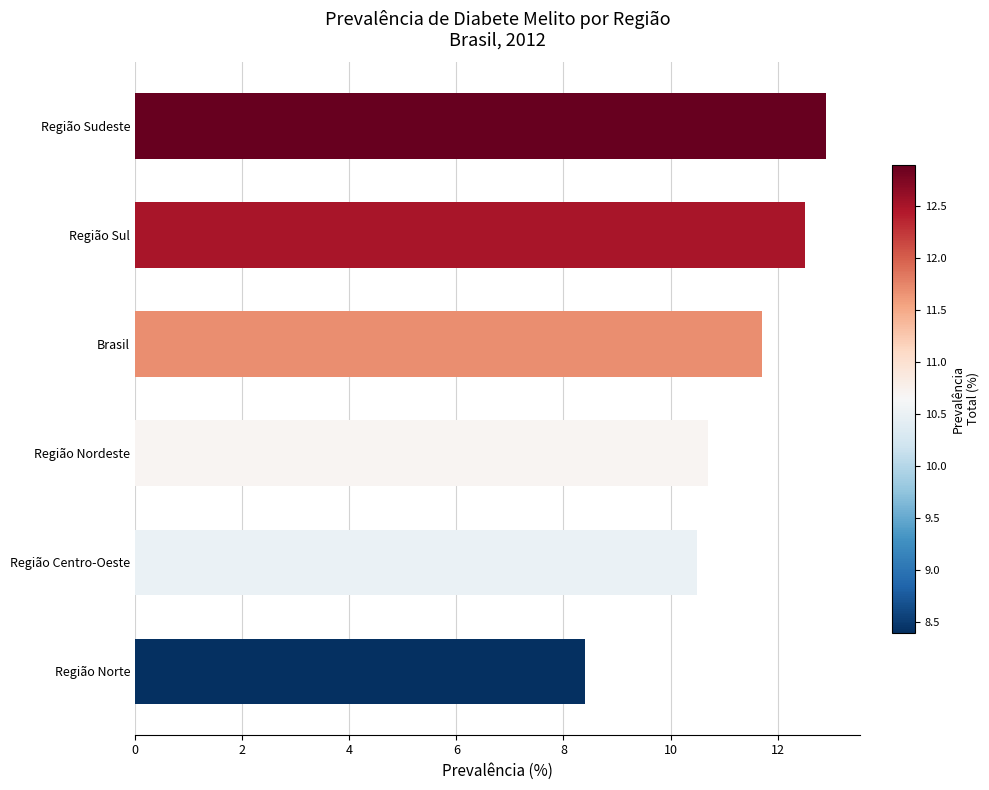

What is the change in value from Região Centro-Oeste to Região Sul?

+2.0